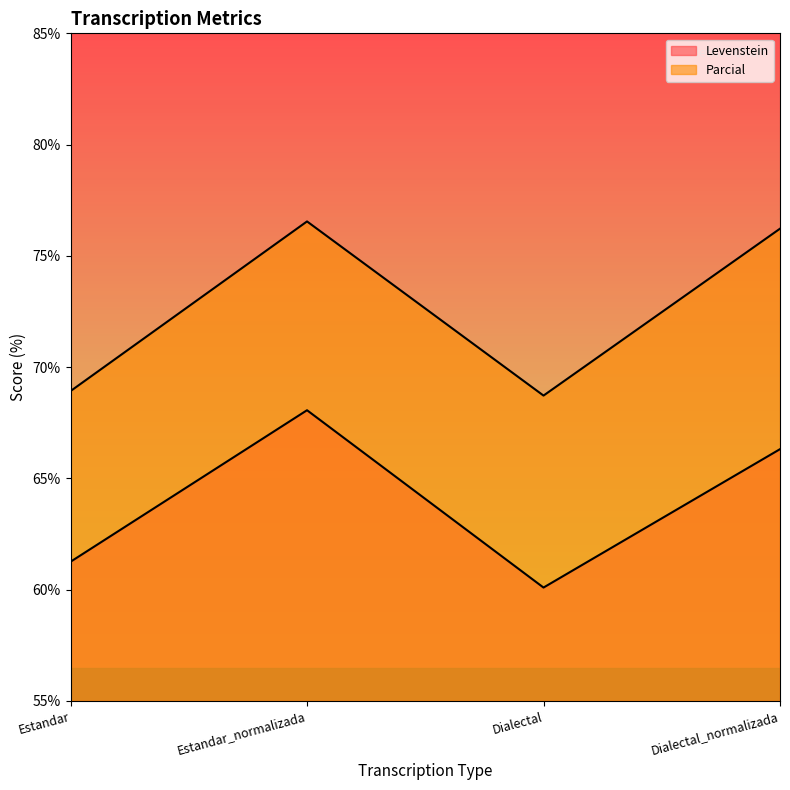

How many lines are shown in the chart?

2